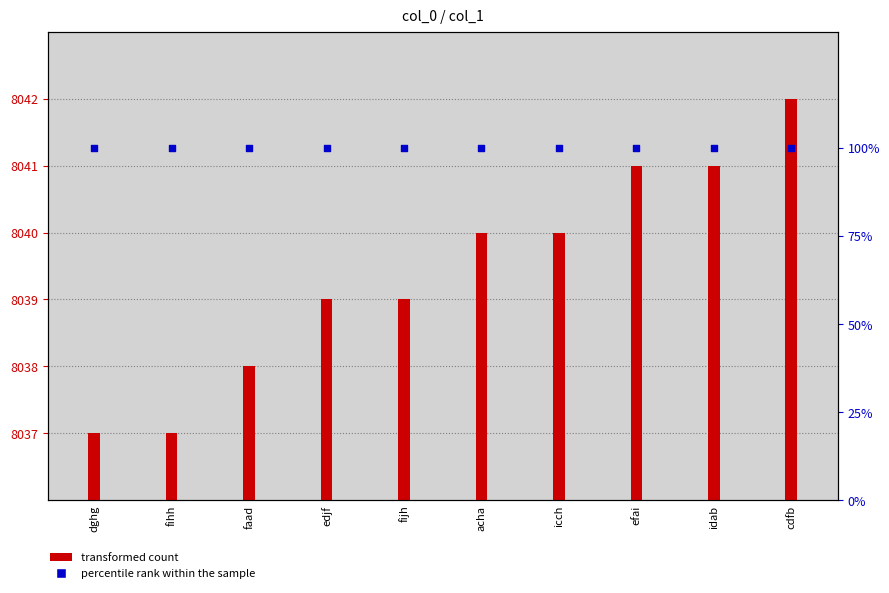

Which series contains the highest Y value?

transformed count